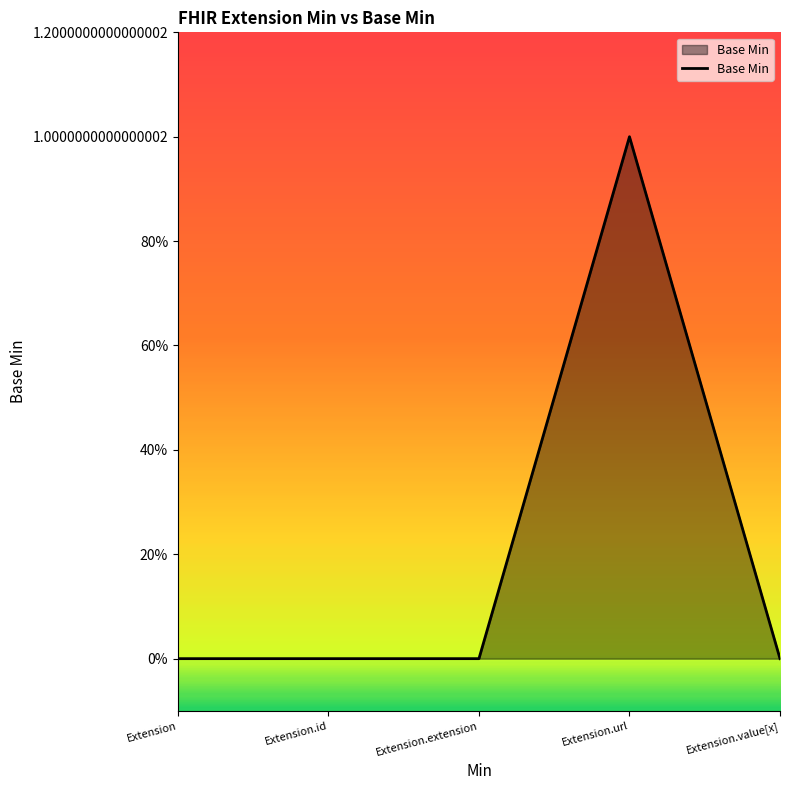

At which category does the chart reach its peak across all series?

Extension.url